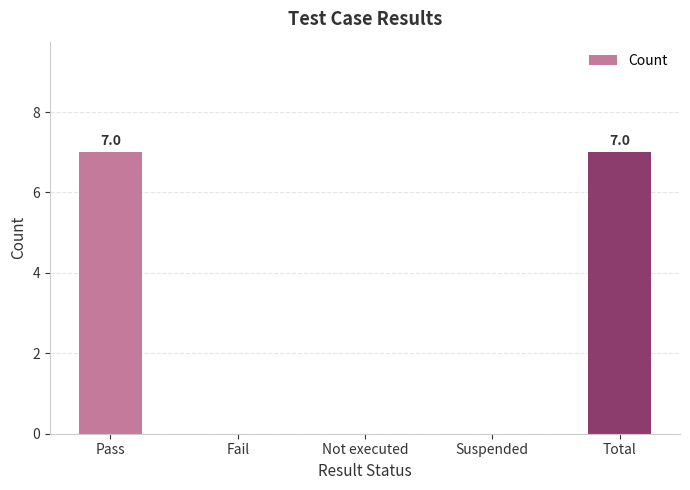

The chart shows a value of 3 at Not executed. True or false?

False